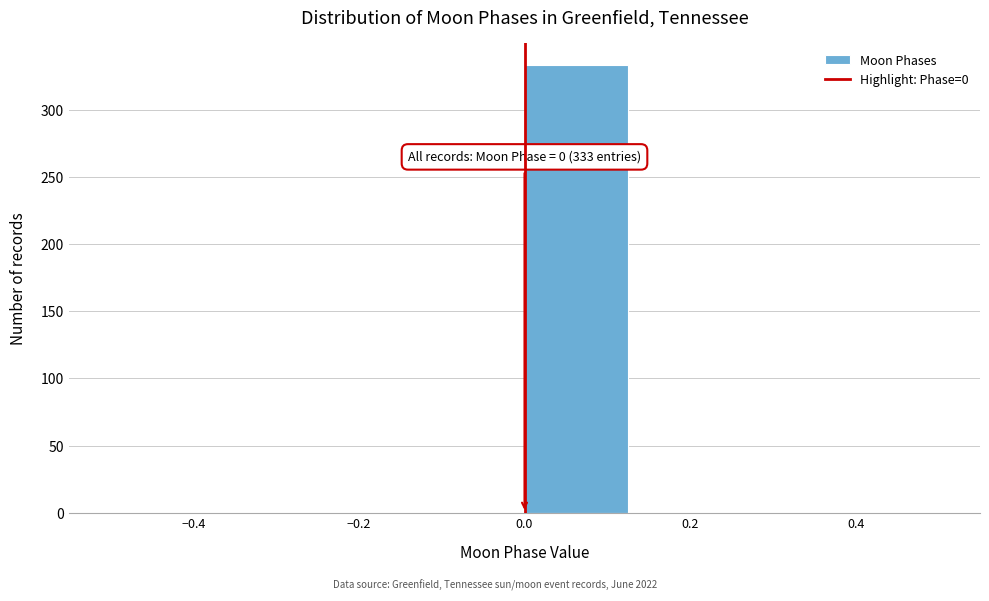

Over which range of the x-axis is the bar tallest?

0.000 to 0.125